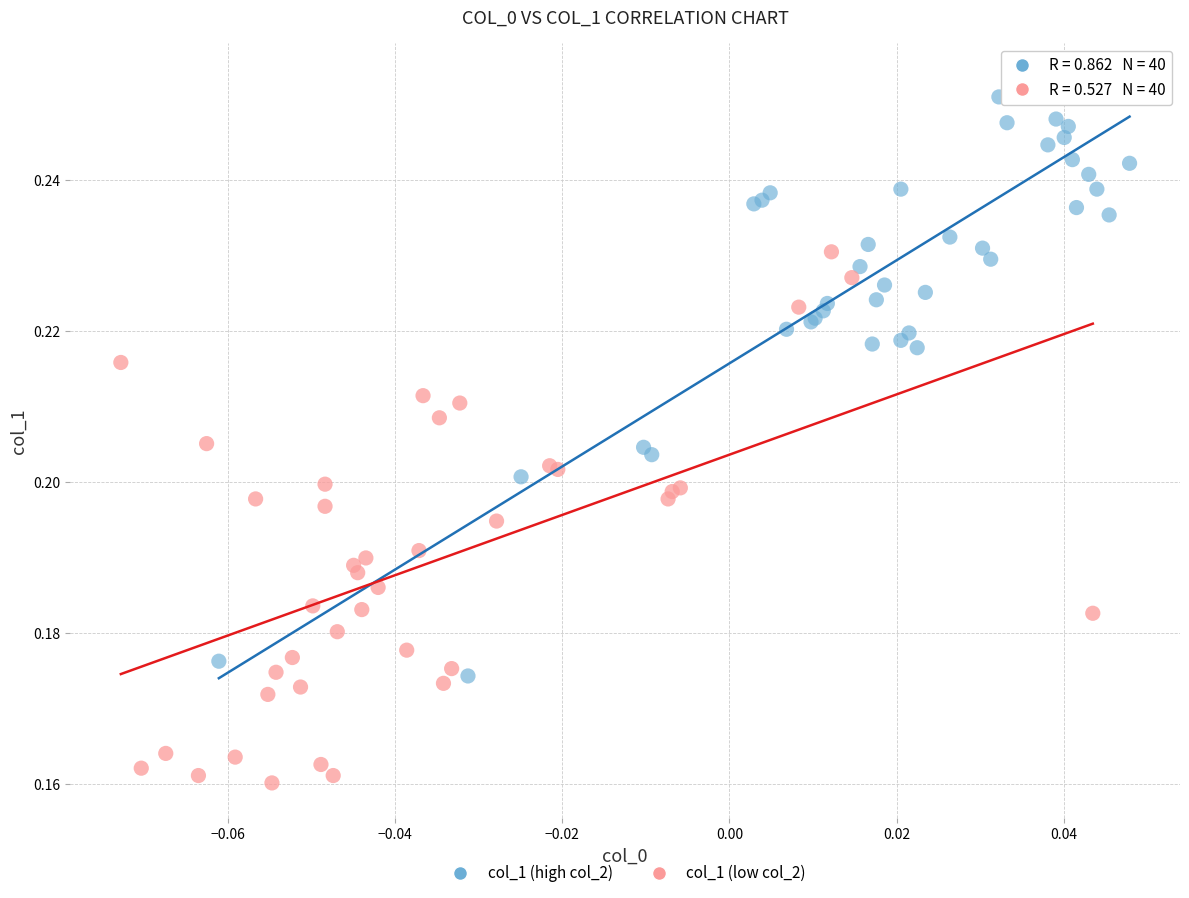

Which series has the widest spread of Y values?

col_1 (high col_2)